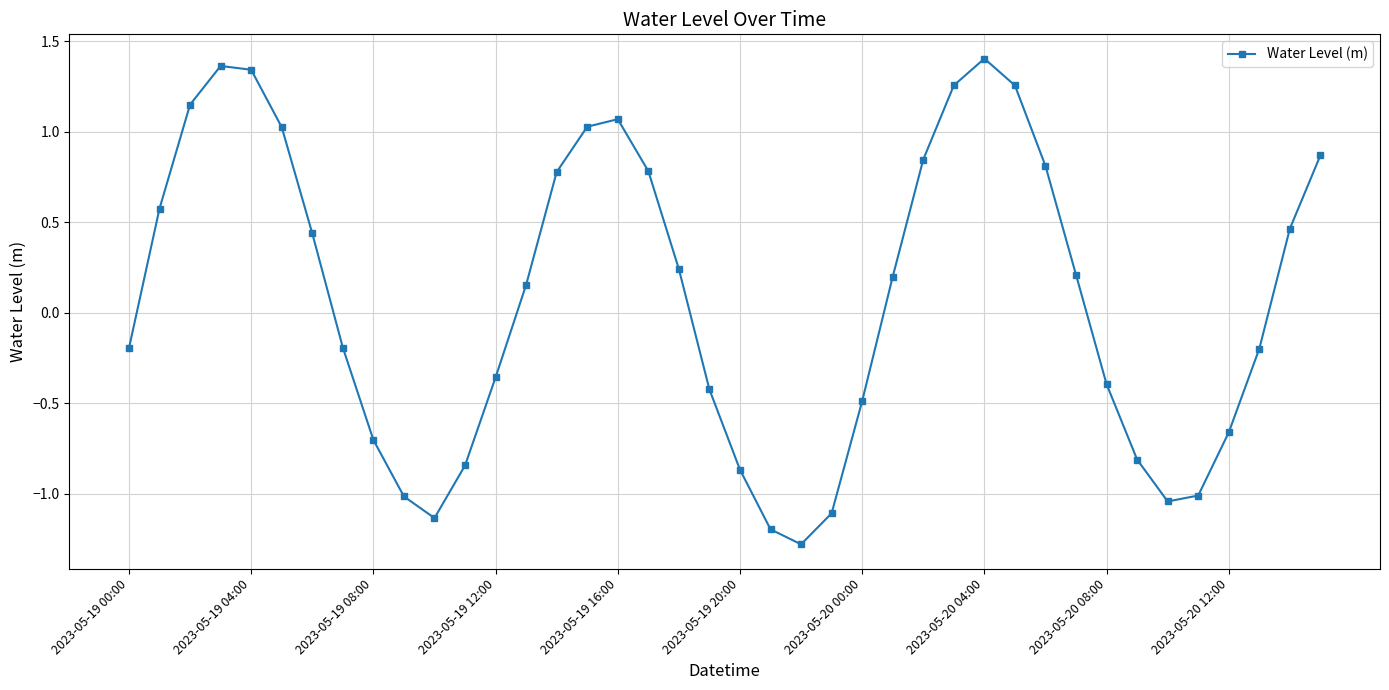

True or false: there are more than 1 points higher than both neighbors.

True